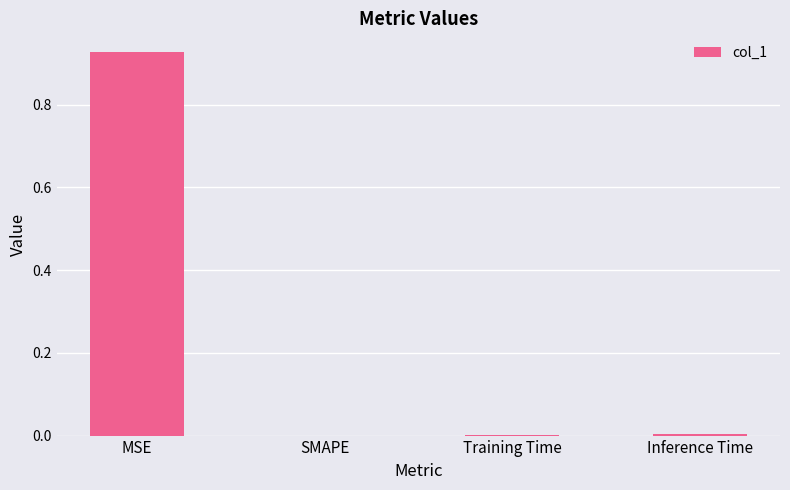

Is it true that the value at MSE is 0.4?

False